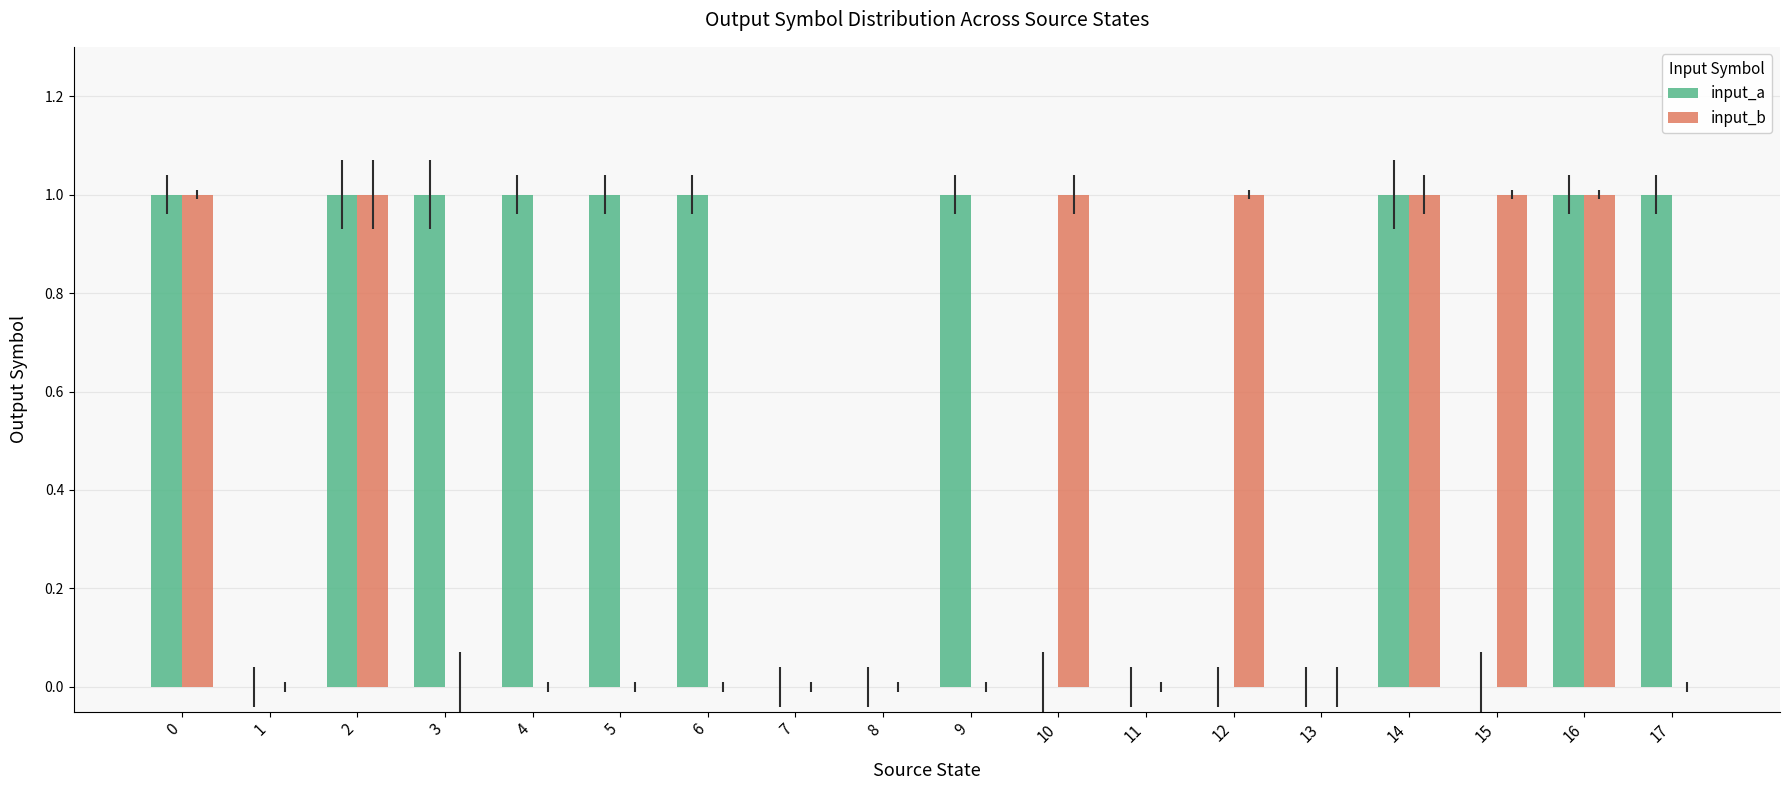

What is the sum of all input_a values?

10